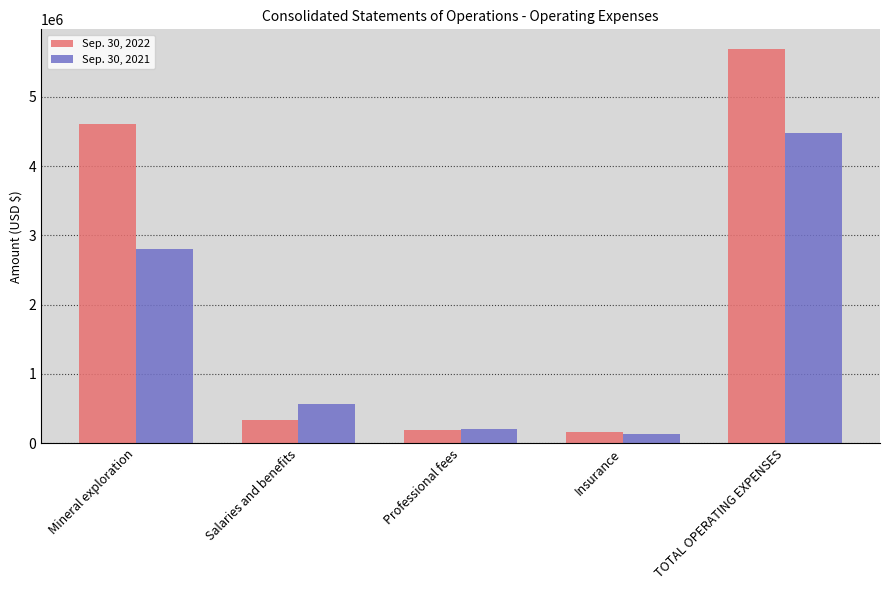

At how many categories does at least one series exceed 3480077?

2